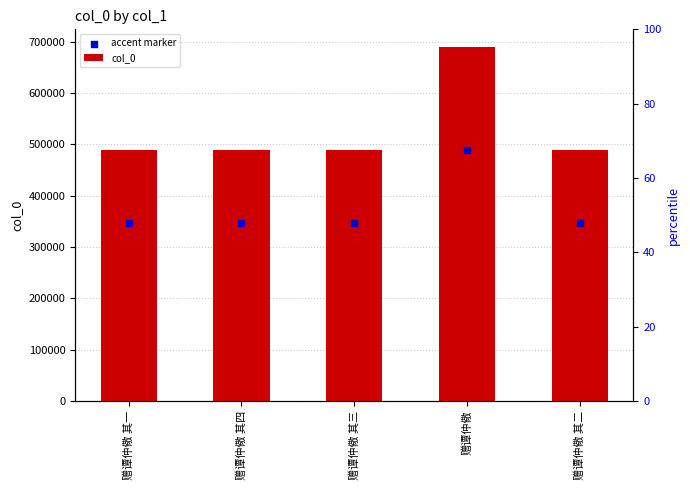

At which category is the sum across all series the highest?

赠谭仲儆